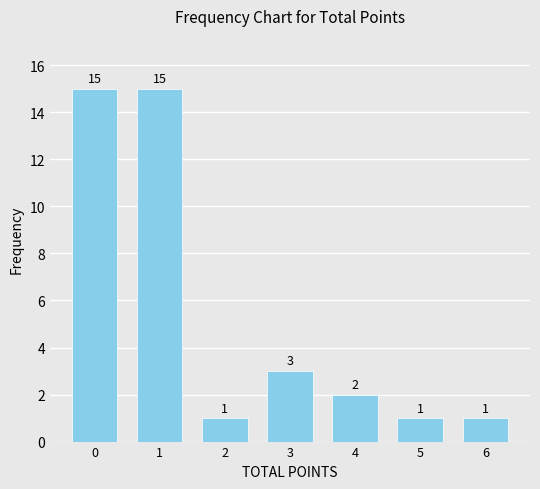

What is the ratio of the value at 1 to the value at 2?

15.0